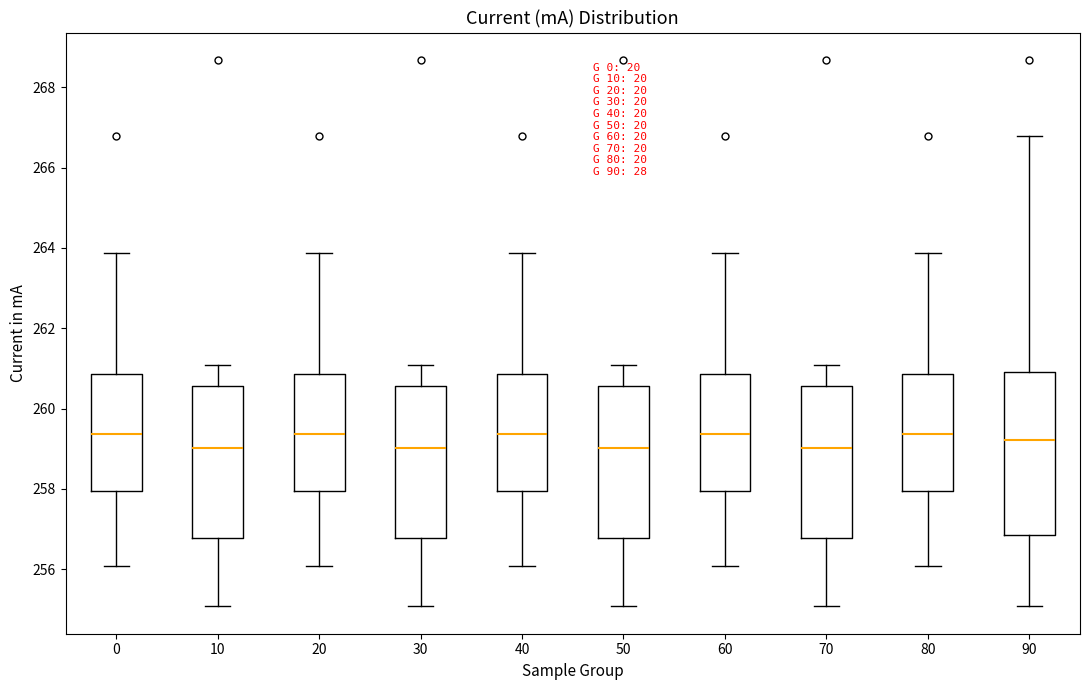

Reading left to right, transcribe this box plot: for each box, give where its median line is, the range the box spans, and where its two whiskers end, as read against the y-axis. The values are not printed on the chart, so give them approximately, as read against the axis.

0: median 259.4, box 258.0 to 260.8, whiskers 256.0 to 263.8
10: median 259.0, box 256.8 to 260.6, whiskers 255.0 to 261.0
20: median 259.4, box 258.0 to 260.8, whiskers 256.0 to 263.8
30: median 259.0, box 256.8 to 260.6, whiskers 255.0 to 261.0
40: median 259.4, box 258.0 to 260.8, whiskers 256.0 to 263.8
50: median 259.0, box 256.8 to 260.6, whiskers 255.0 to 261.0
60: median 259.4, box 258.0 to 260.8, whiskers 256.0 to 263.8
70: median 259.0, box 256.8 to 260.6, whiskers 255.0 to 261.0
80: median 259.4, box 258.0 to 260.8, whiskers 256.0 to 263.8
90: median 259.2, box 256.8 to 261.0, whiskers 255.0 to 266.8